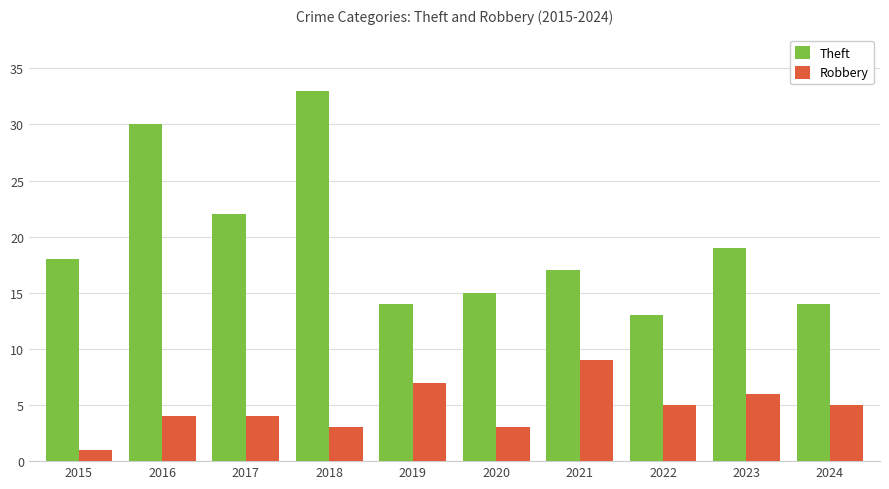

What are all the series names shown in the legend?

Theft, Robbery